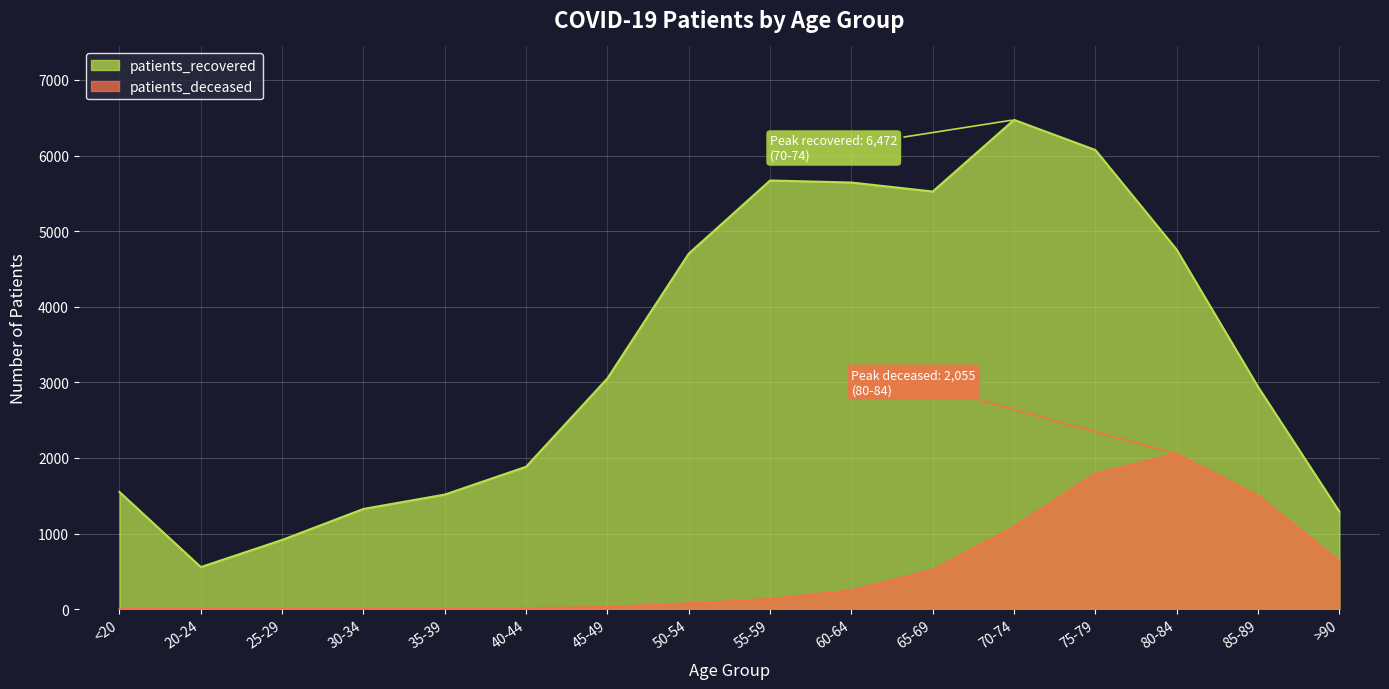

At how many categories does at least one series exceed 3614?

7